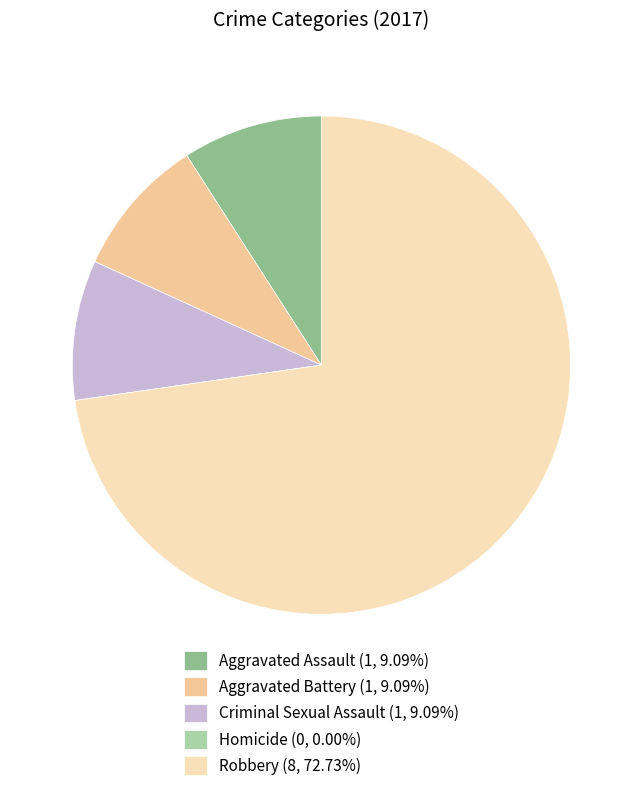

Is there a majority slice in this chart?

Yes